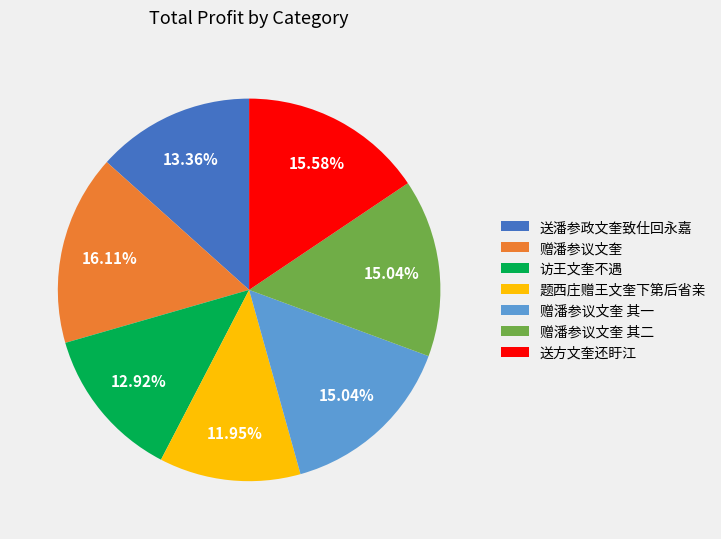

Between 访王文奎不遇 and 题西庄赠王文奎下第后省亲, which is larger?

访王文奎不遇